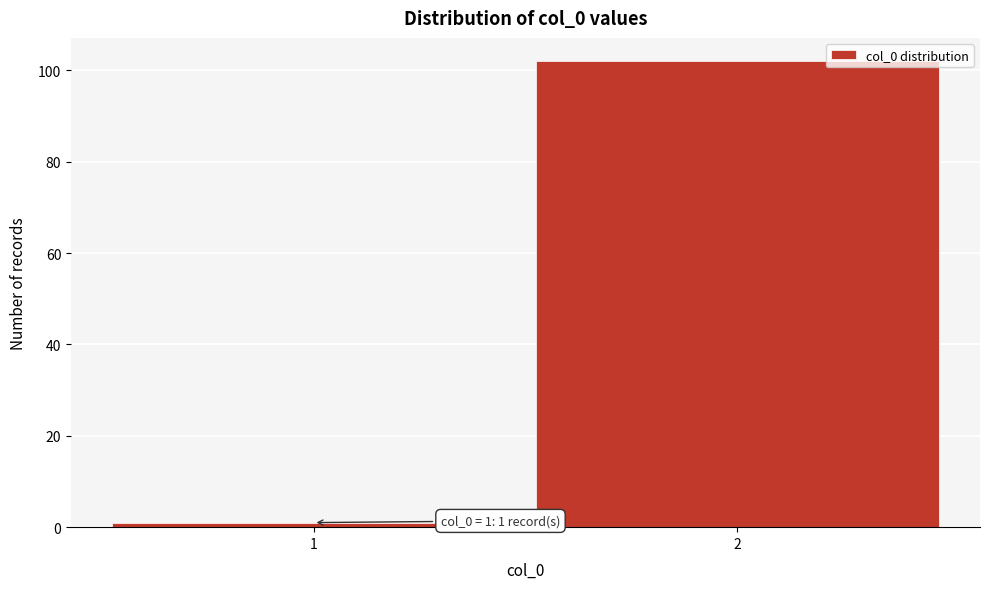

Reading right to left, transcribe all the data shown in this chart.

2=102	1=1